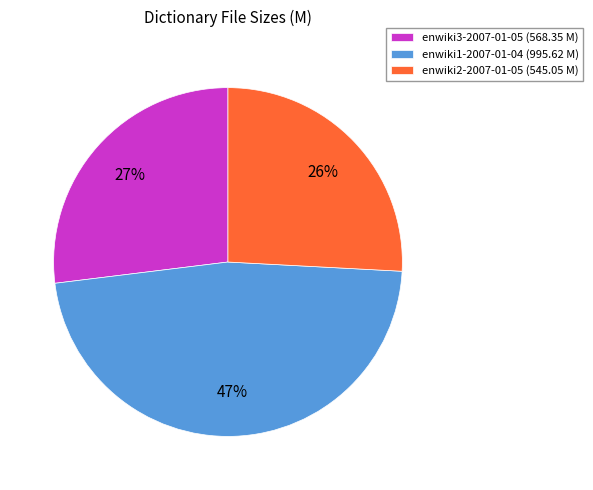

How many segments does this pie chart have?

3